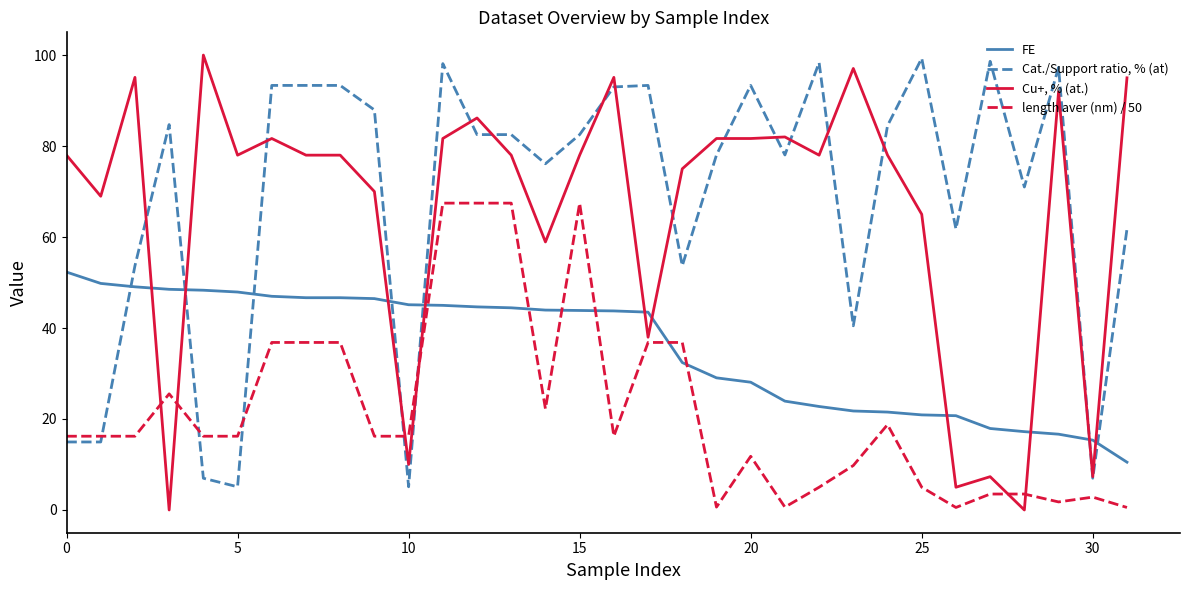

True or false: Cu+, % (at.) has more than 1 interior local peaks.

True